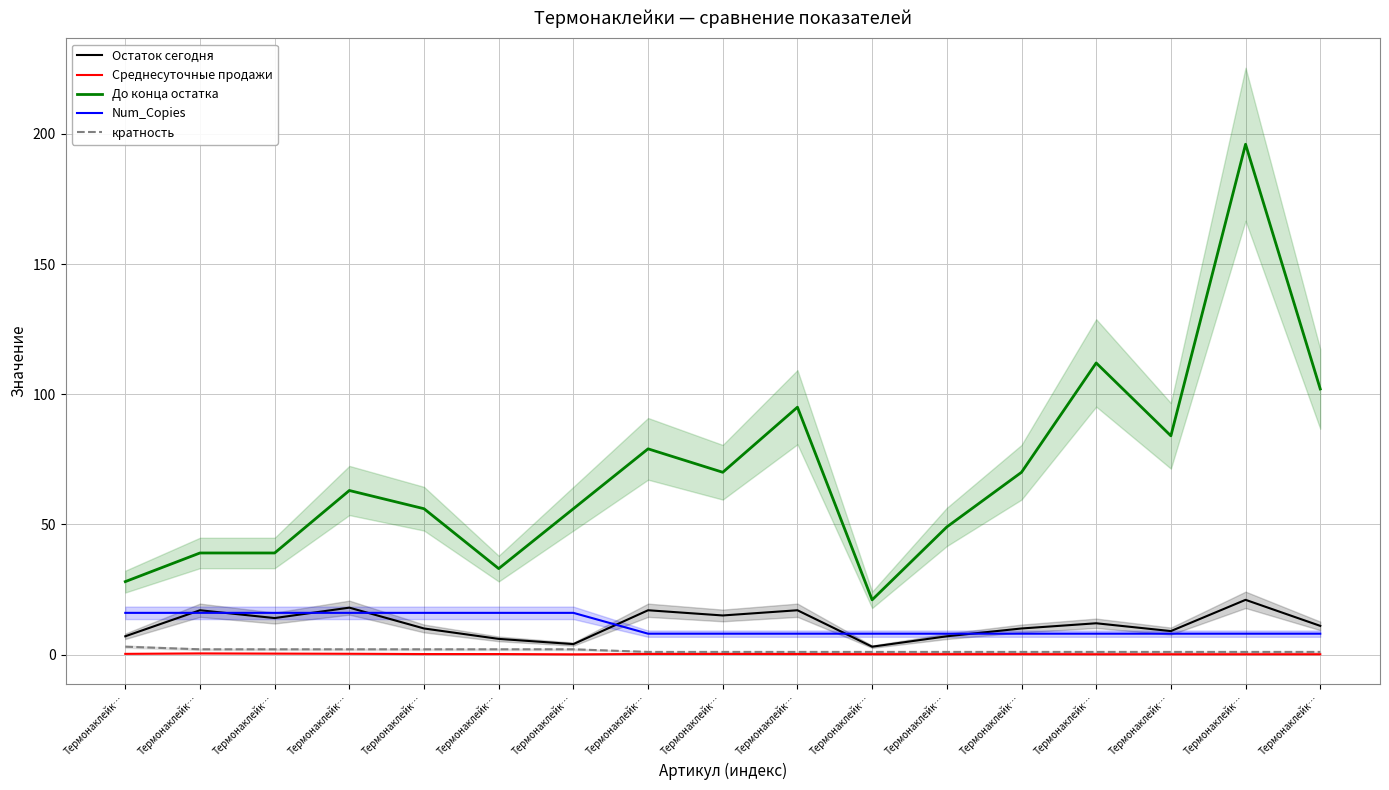

Is the value of Num_Copies at Термонаклейк… greater than the value of Среднесуточные продажи at Термонаклейк…?

Yes